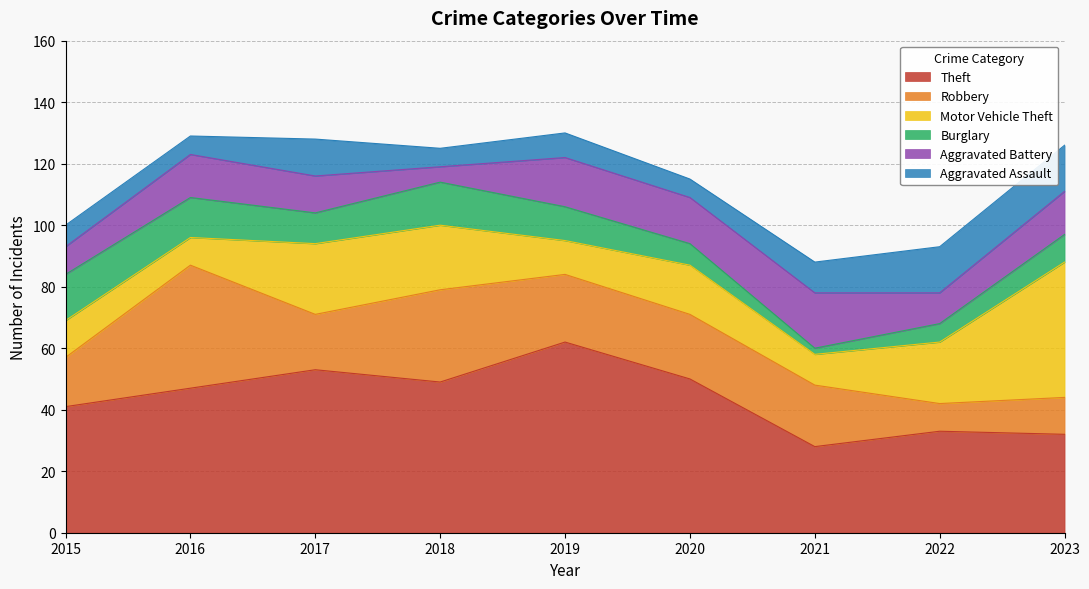

At how many categories does at least one series exceed 60?

1